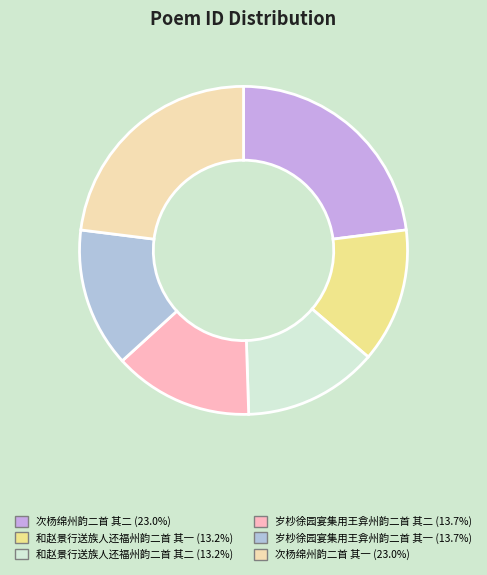

Does any single category account for the majority?

No